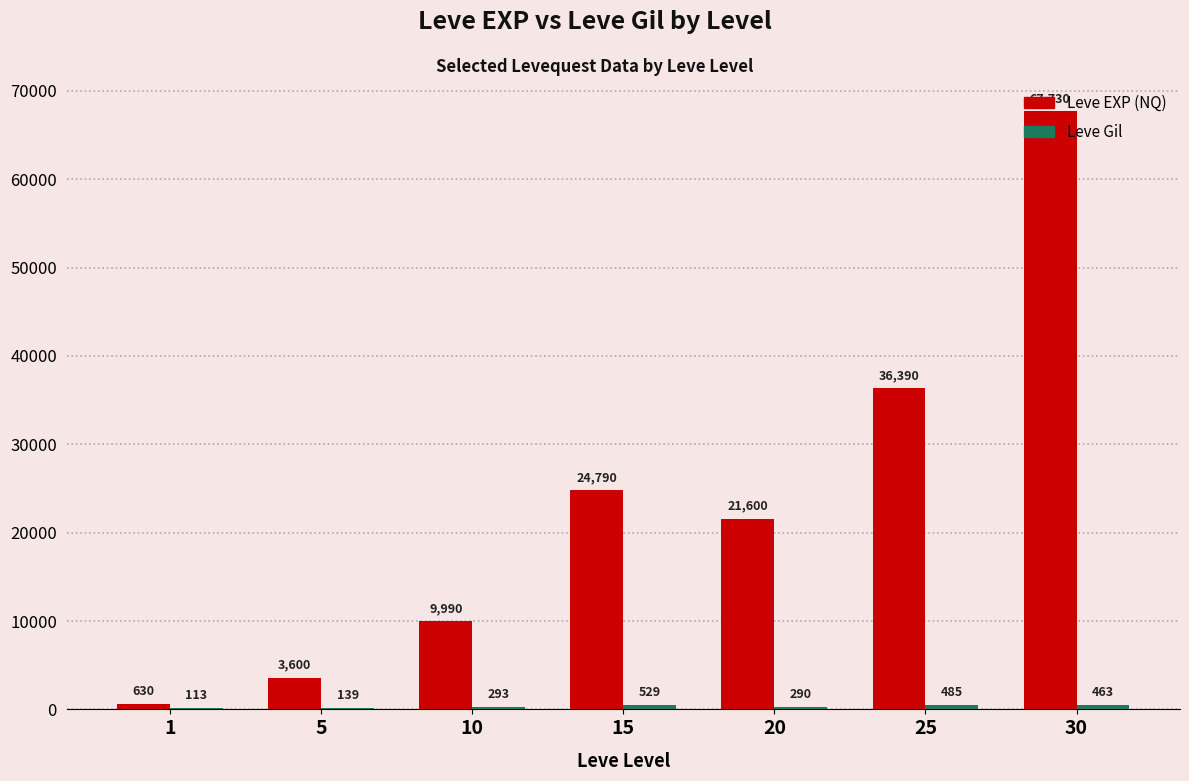

Where is Leve EXP (NQ) nearest to the value 34180?

25